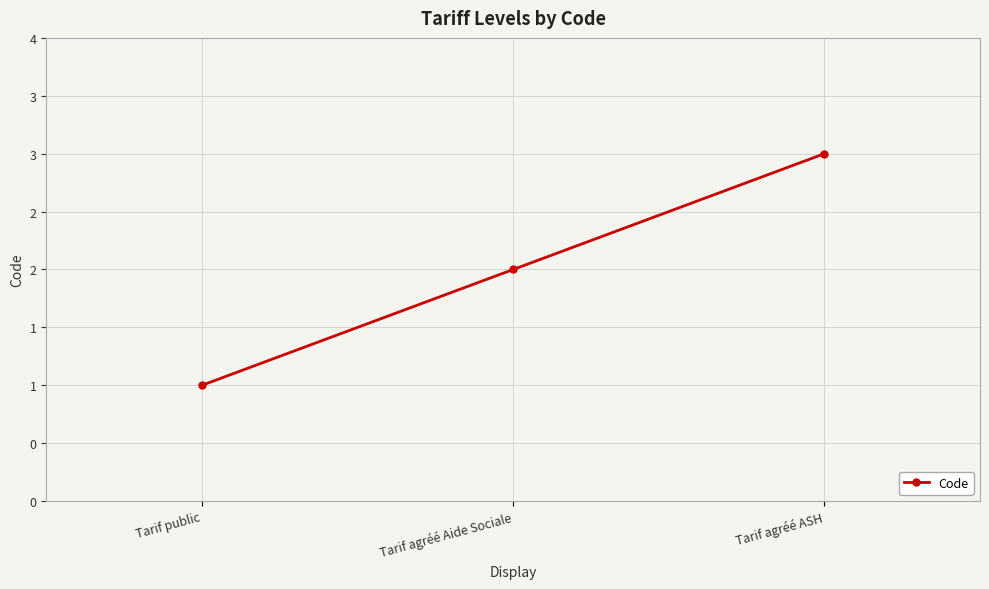

What is the smallest value displayed?

1